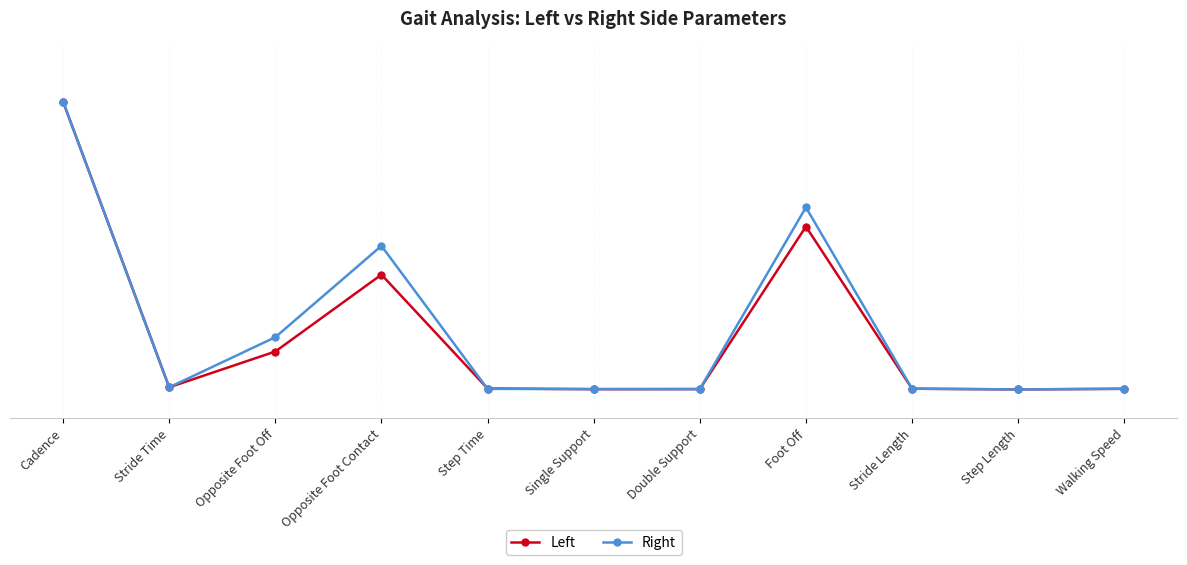

Which series has the widest spread of values?

Left